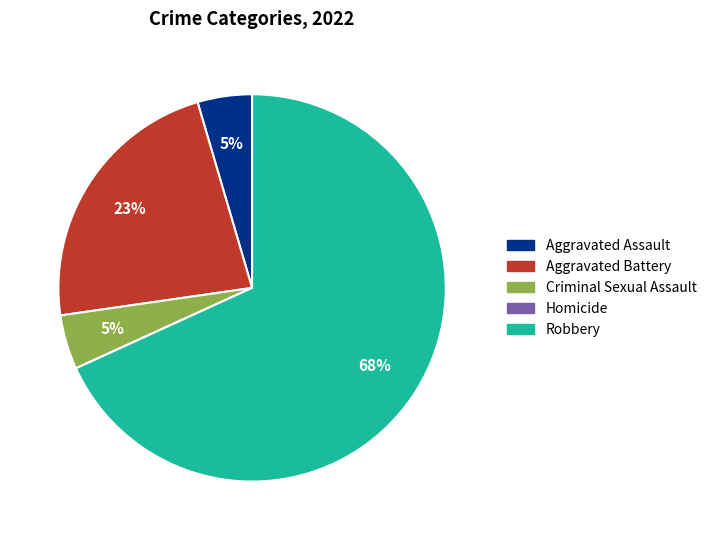

To the nearest percent, what is the difference between the Aggravated Battery and Robbery slice percentages?

45%